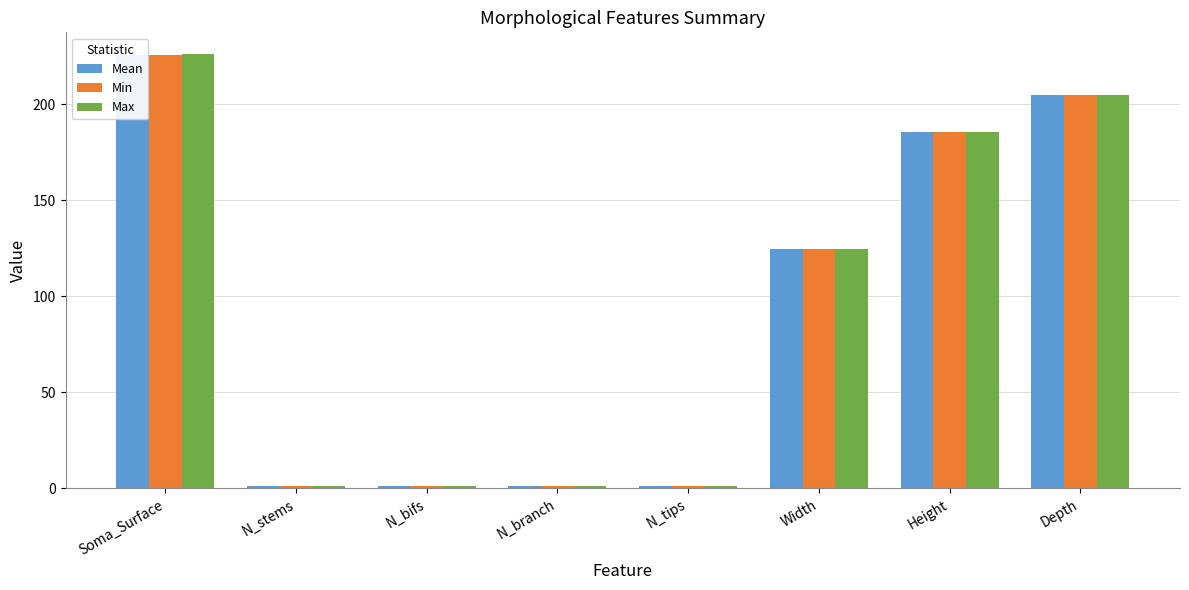

What is the sum of the Mean values at N_bifs and Soma_Surface?

226.7